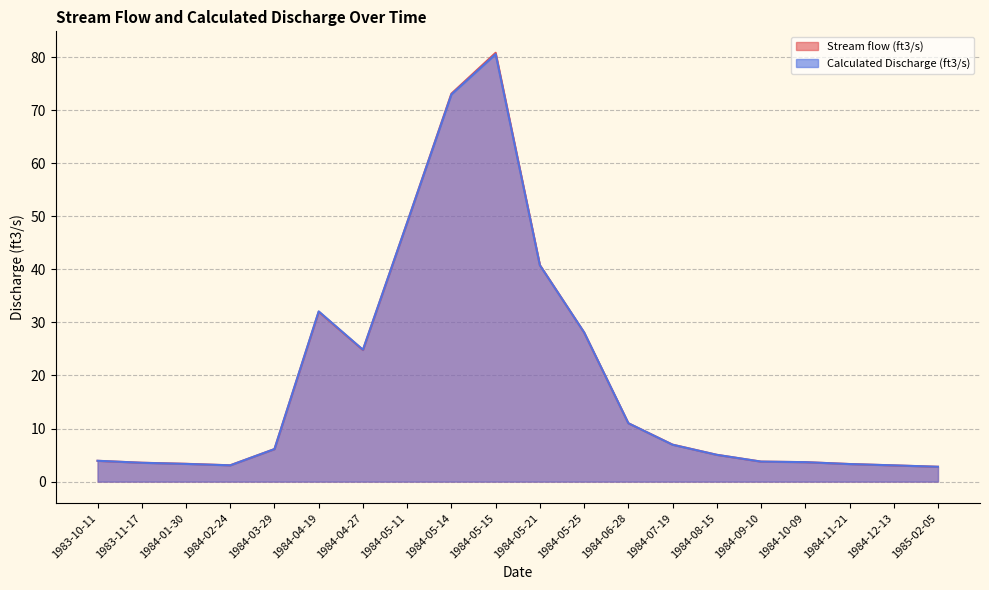

Between which two adjacent categories do Calculated Discharge (ft3/s) and Stream flow (ft3/s) first intersect?

1983-10-11 and 1983-11-17